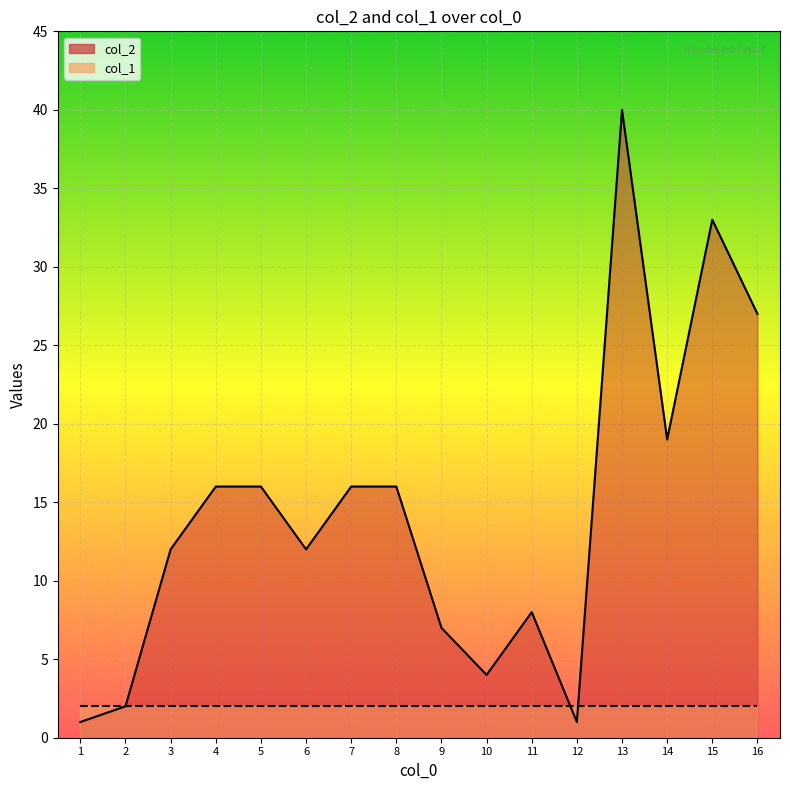

How many points are higher than both their immediate neighbors (excluding endpoints)?

3